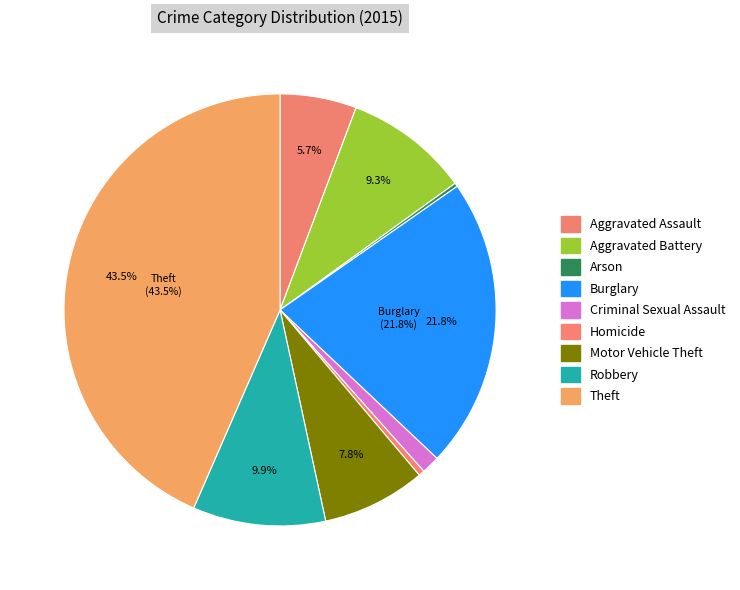

Is it true that Criminal Sexual Assault is 11% of the pie?

False